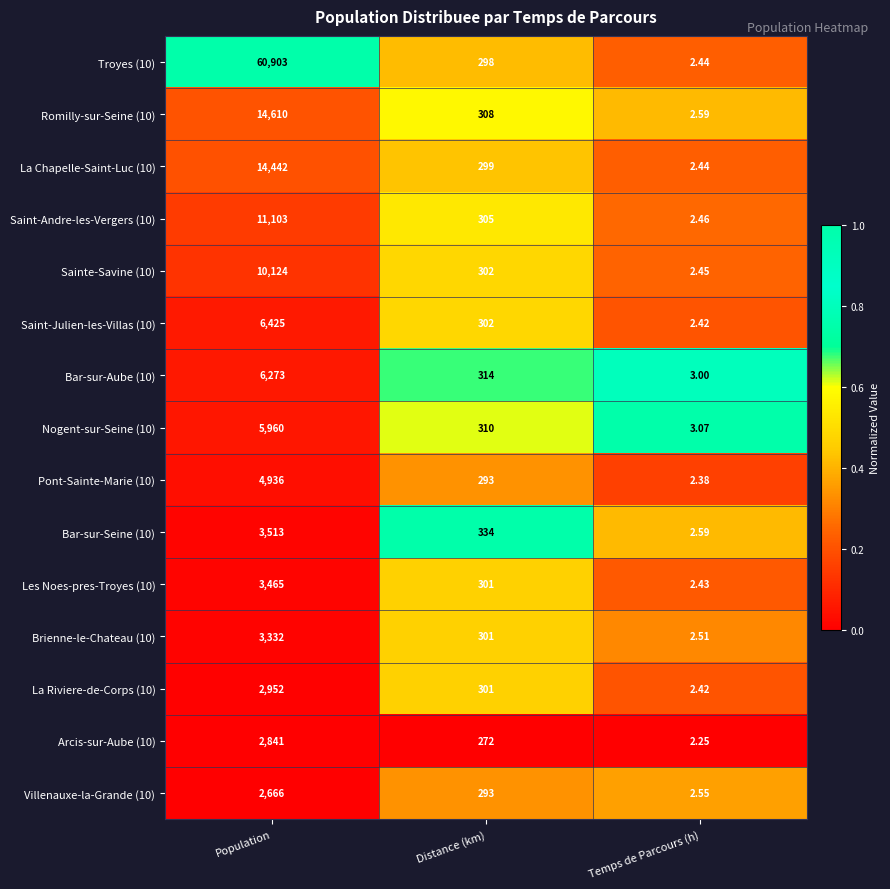

At which category is the sum across all series the highest?

Population